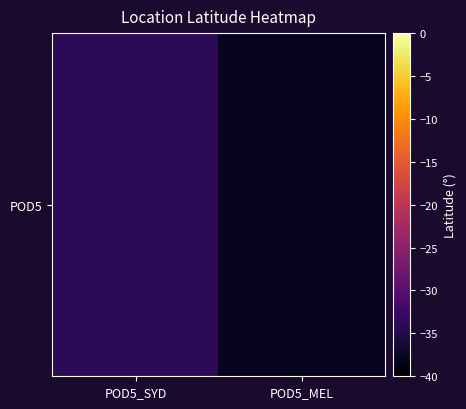

How many data points does each series have?

2